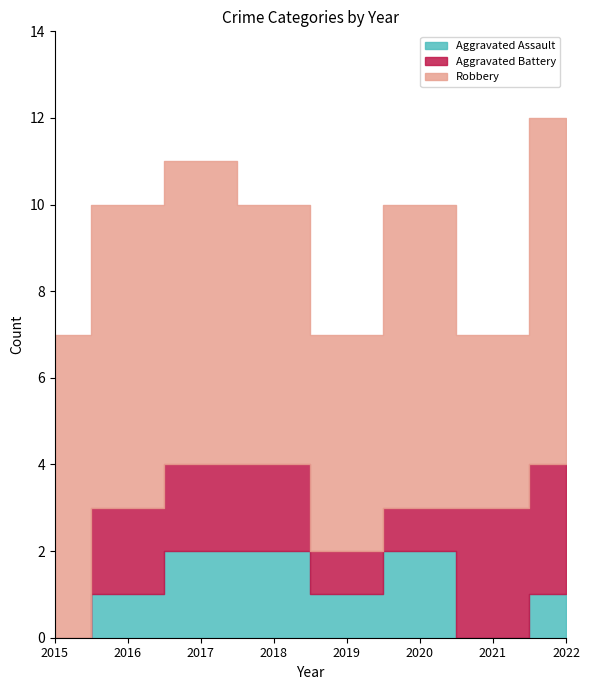

The value of Aggravated Assault at 2016 is 2. True or false?

False